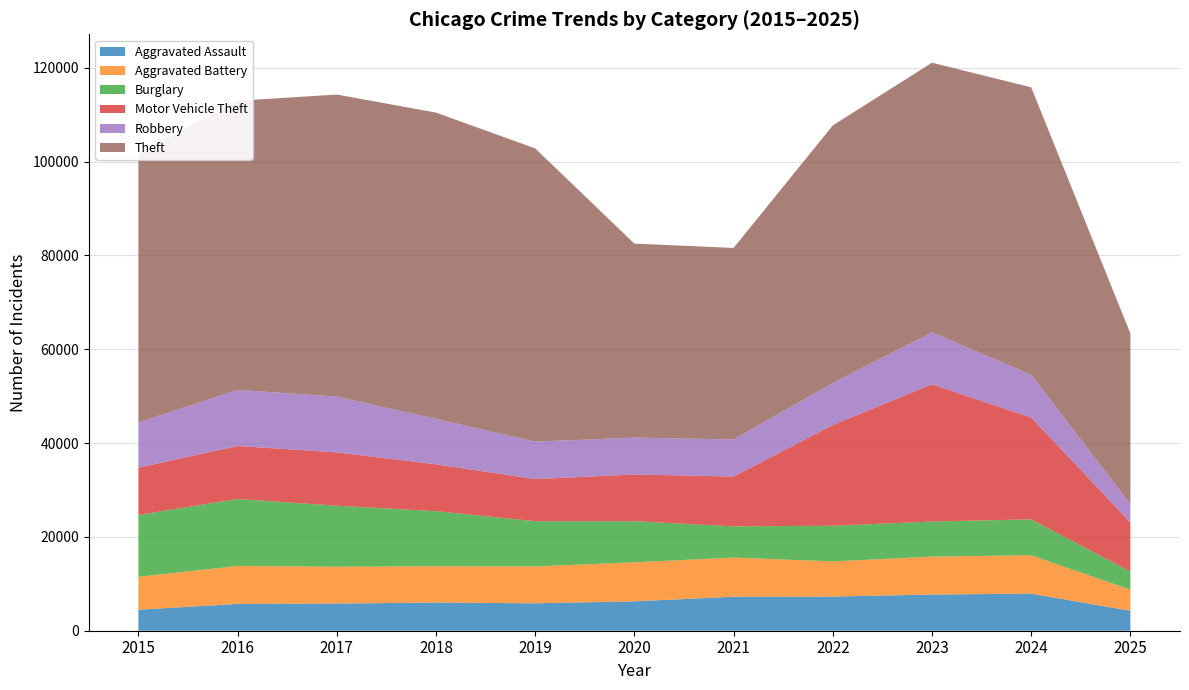

Reading right to left, list all the values displayed in this chart.

Aggravated Assault: 4245	7904	7712	7281	7242	6265	5842	6002	5793	5713	4480
Aggravated Battery: 4504	8182	8080	7495	8346	8320	7858	7734	7845	8085	7018
Burglary: 3854	7652	7485	7594	6661	8758	9639	11747	13001	14289	13184
Motor Vehicle Theft: 10477	21708	29254	21472	10605	9962	8978	9985	11380	11285	10068
Robbery: 3874	9117	11052	8964	7920	7855	7995	9681	11881	11960	9638
Theft: 36395	61264	57491	54899	40821	41350	62498	65290	64386	61625	57353